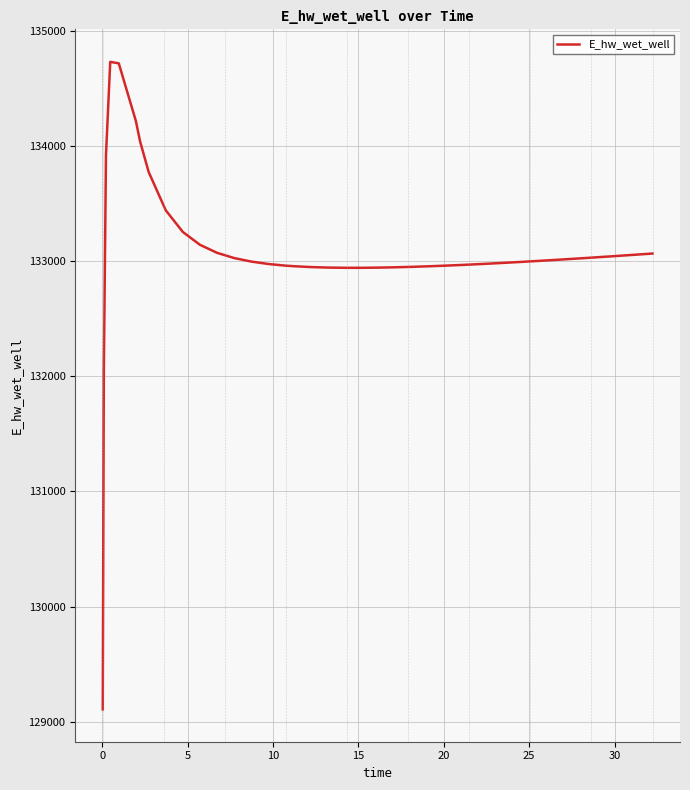

What is the sum of all values?

5323040.1